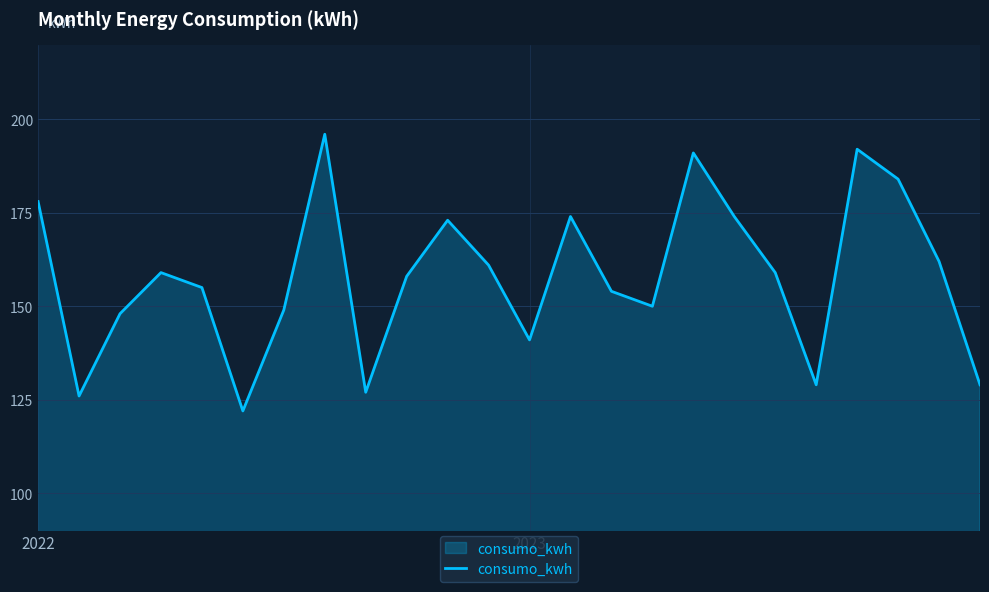

What is the difference between the maximum and minimum values?

74